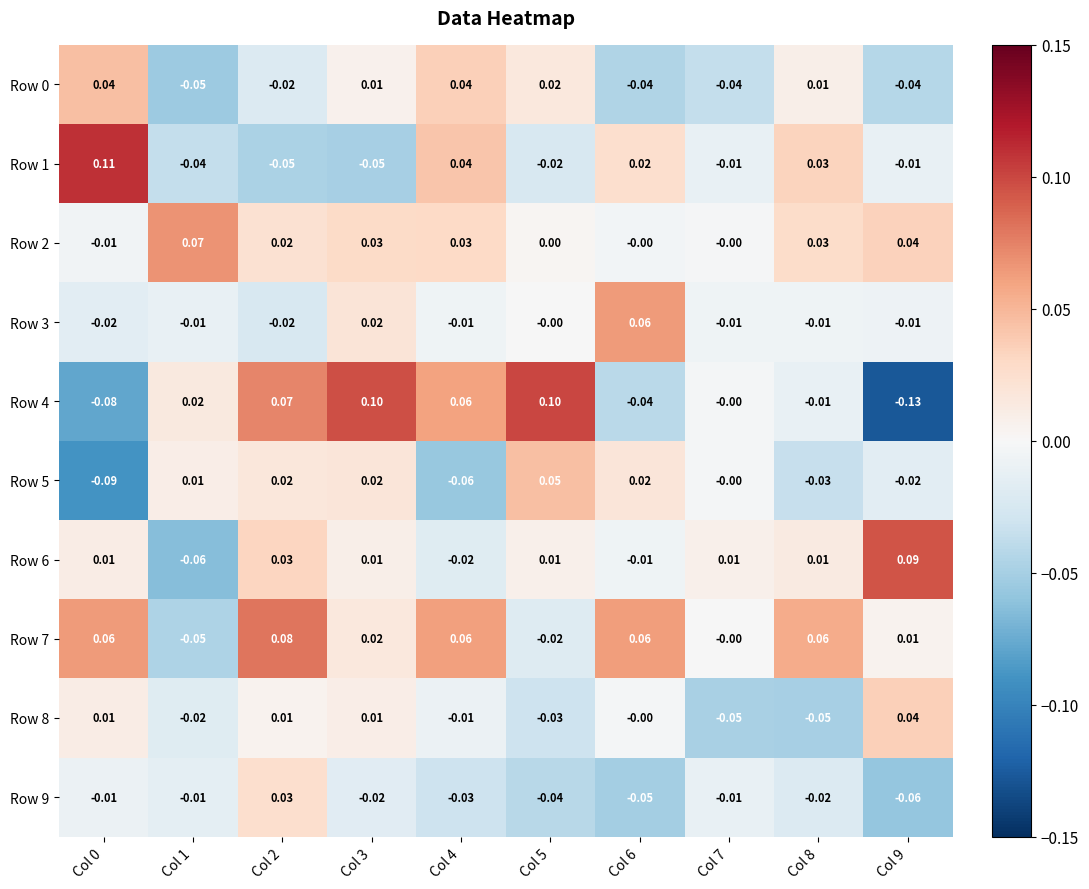

At which category is the sum across all series the highest?

Col 2